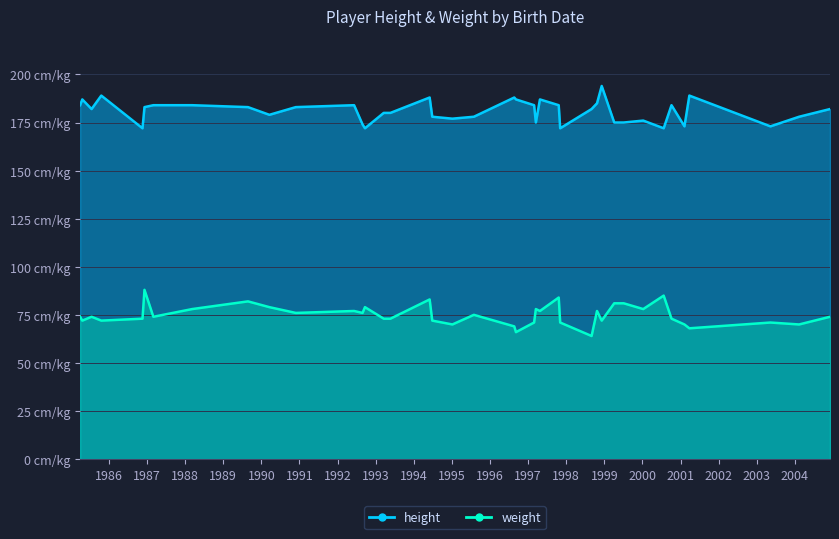

Which series has the widest spread of values?

weight